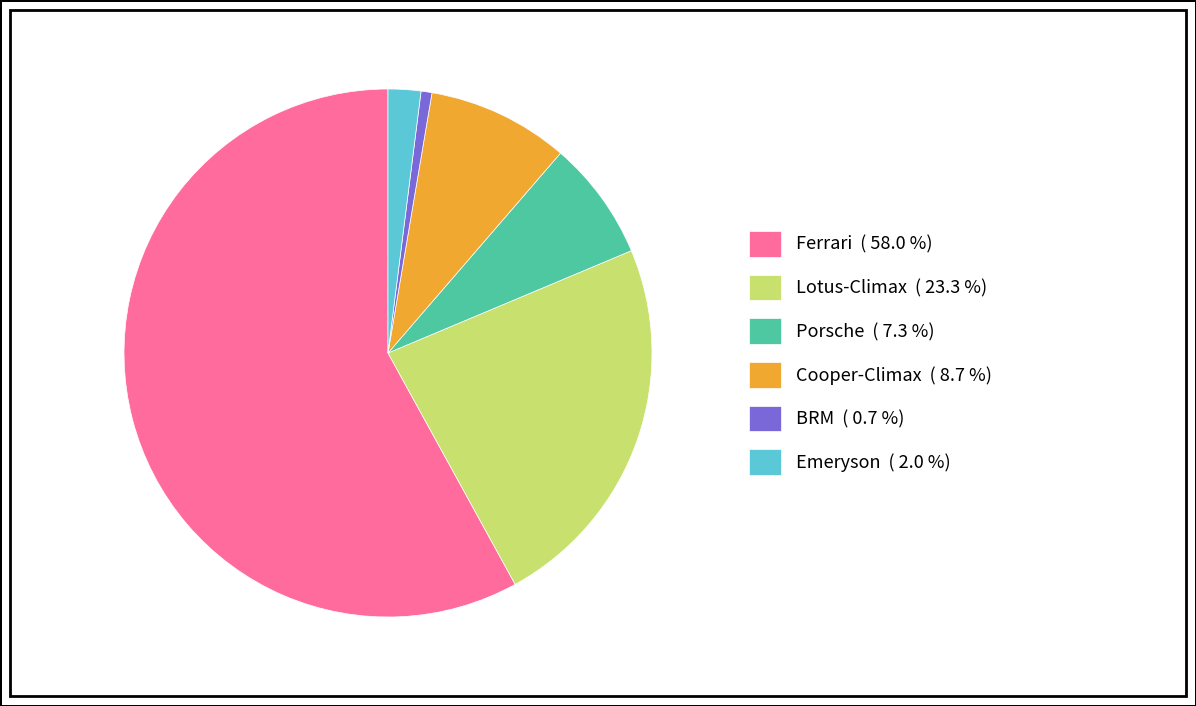

Does any single category account for the majority?

Yes